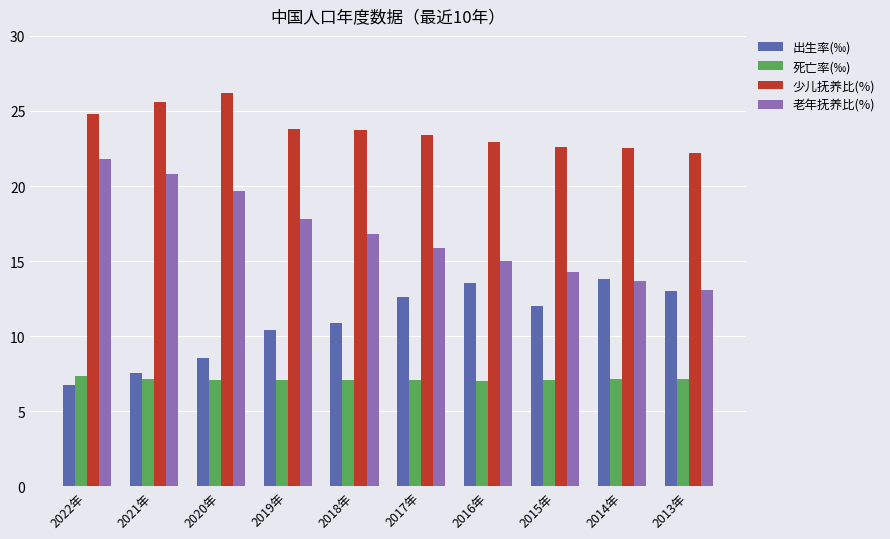

How many 死亡率(‰) values are between 7 and 8?

10